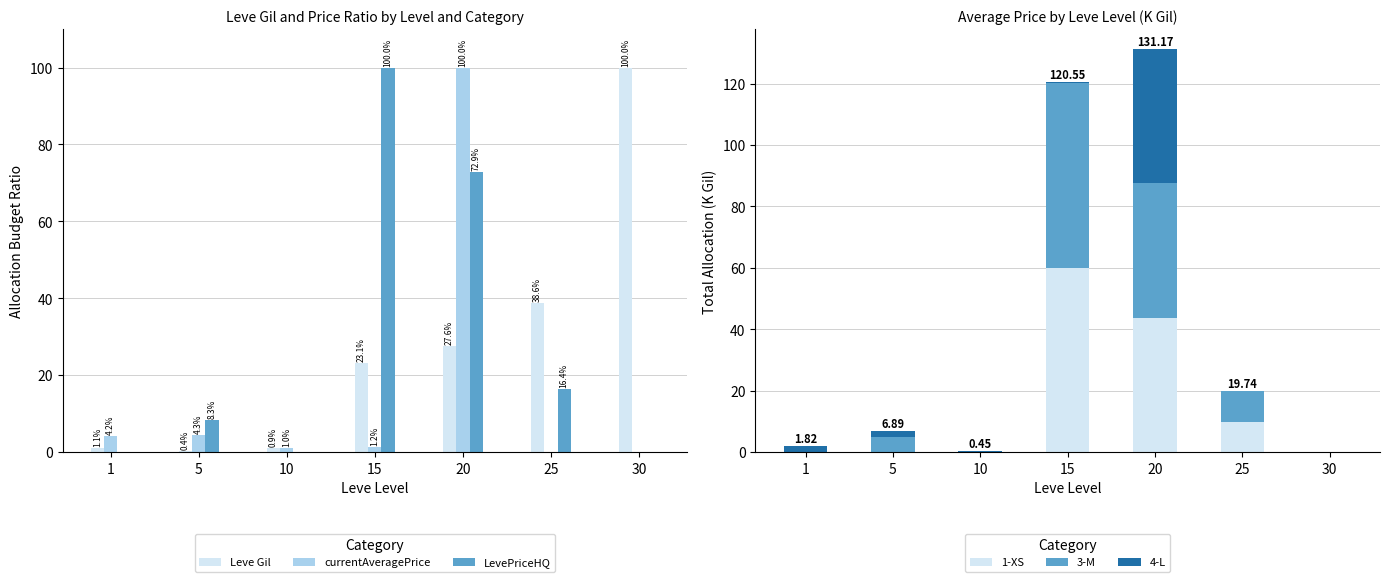

Which series has the largest total across all categories?

LevePriceHQ